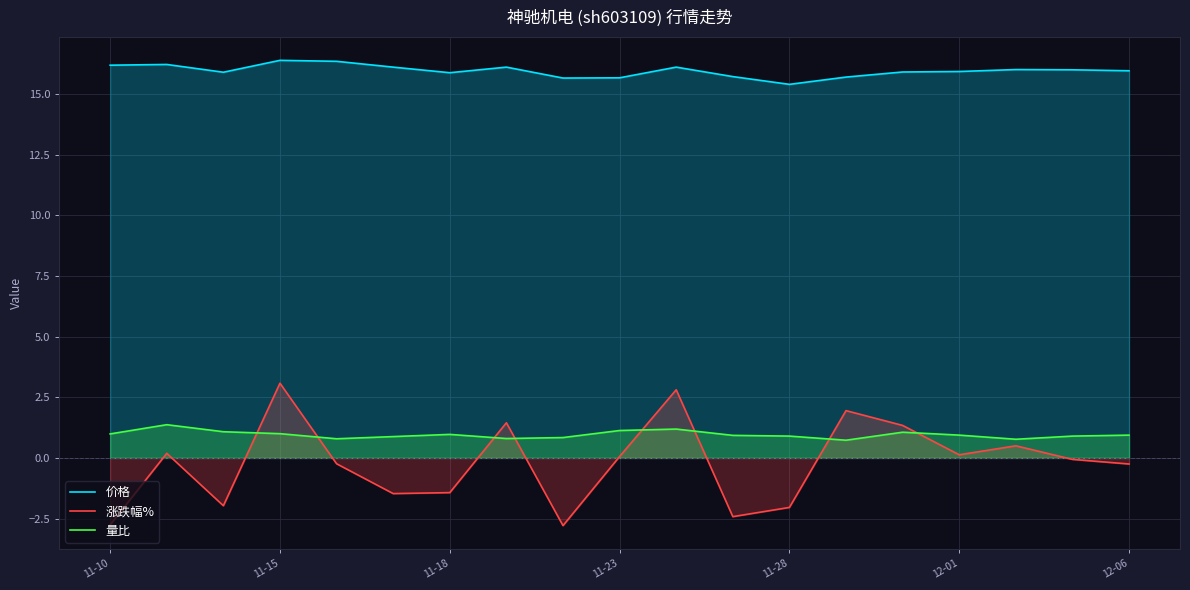

Does the chart display data point markers on the line(s)?

No